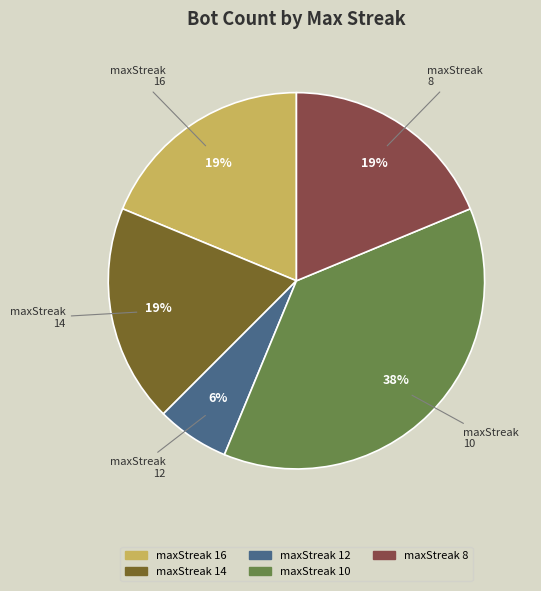

To the nearest percent, what portion does maxStreak 12 represent?

6%